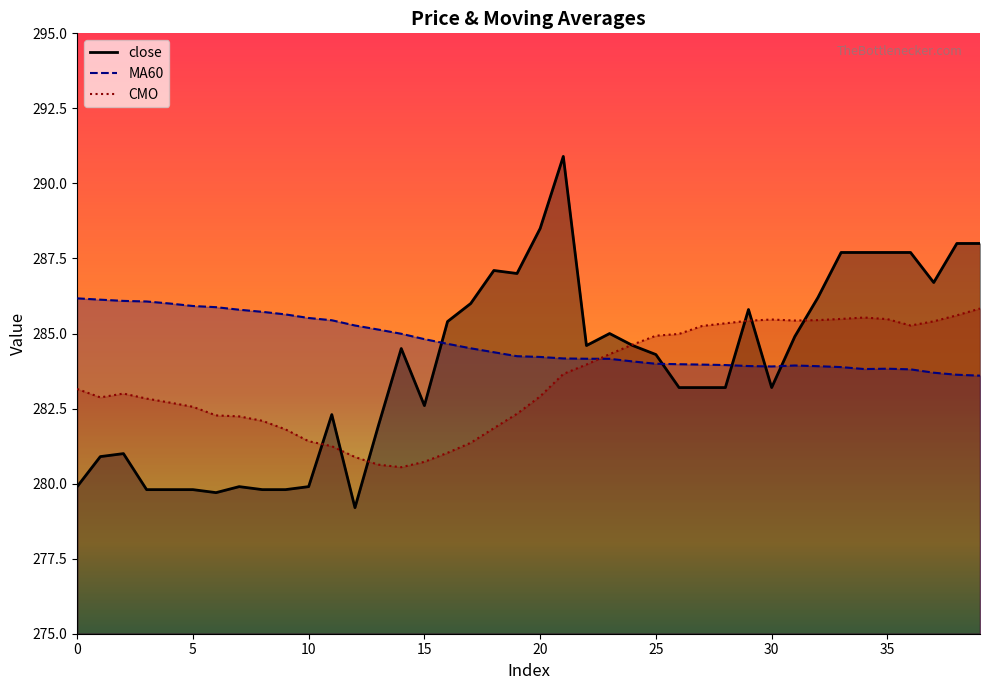

The MA60 series shows 382.0 at 6. True or false?

False